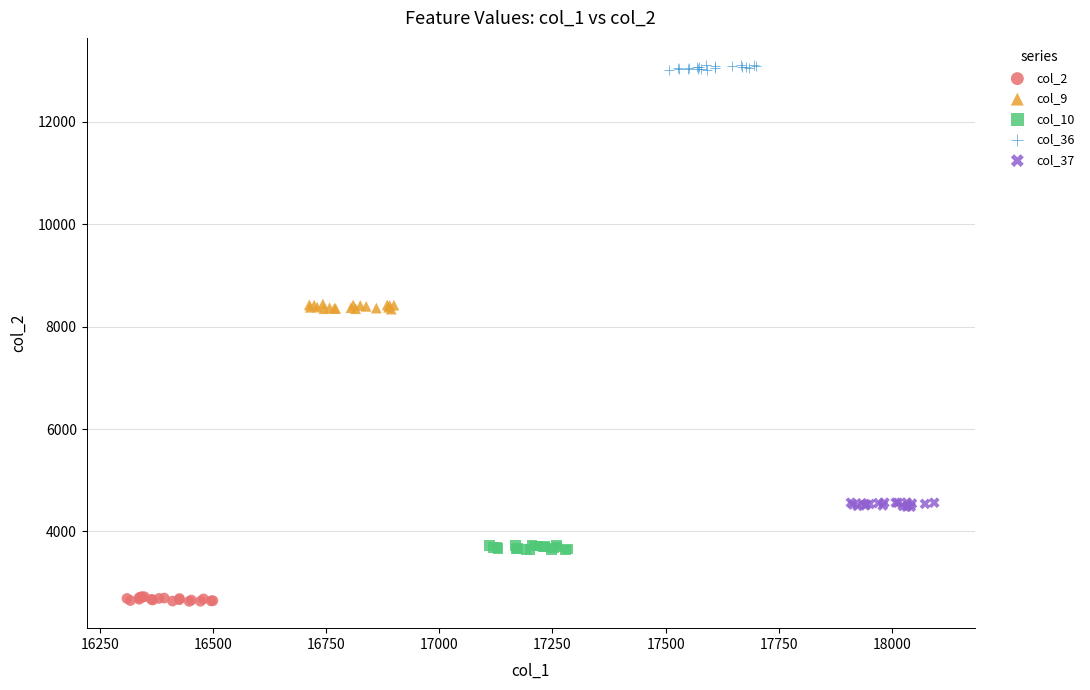

What are all the series names shown in the legend?

col_2, col_9, col_10, col_36, col_37